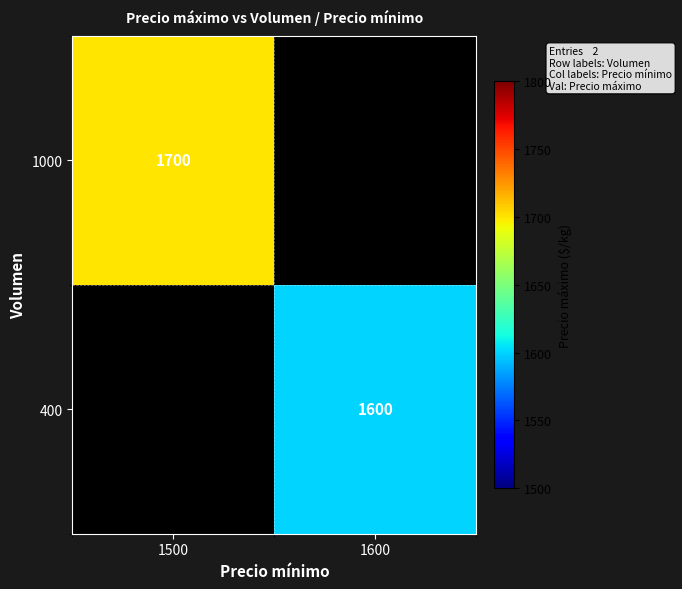

Is it true that 1000 equals 3022 at 1500?

False